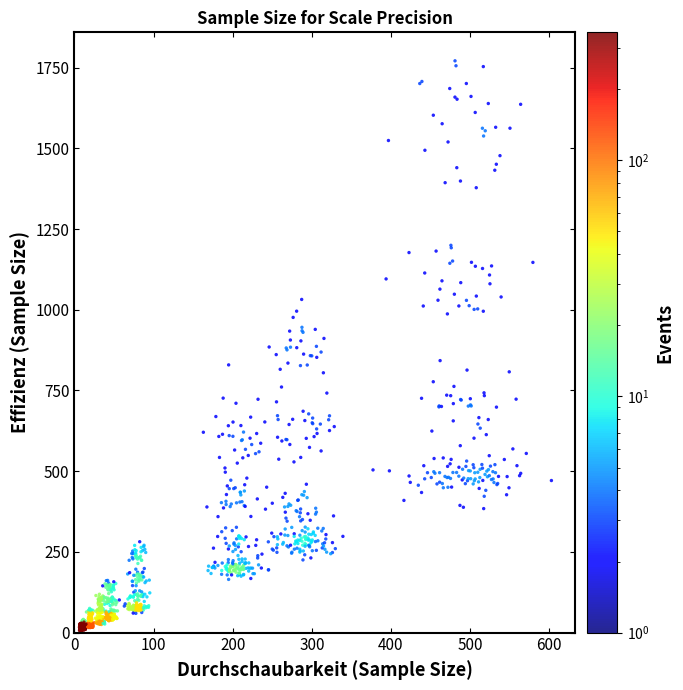

What is the range of X values (max minus min)?

596.3